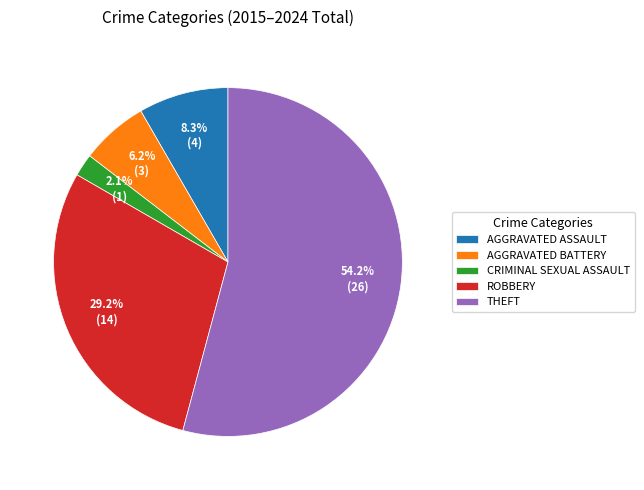

Which category accounts for the majority?

THEFT